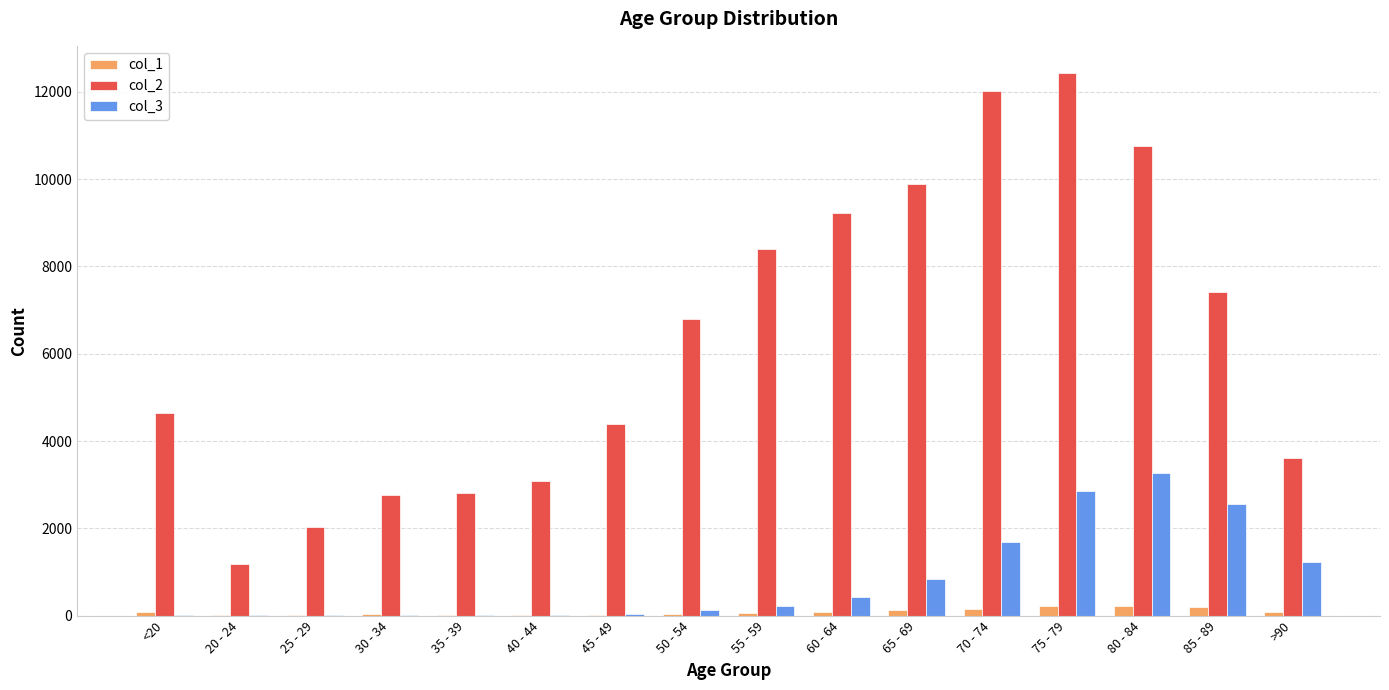

Is the value of col_1 at 85 - 89 greater than the value of col_2 at 25 - 29?

No